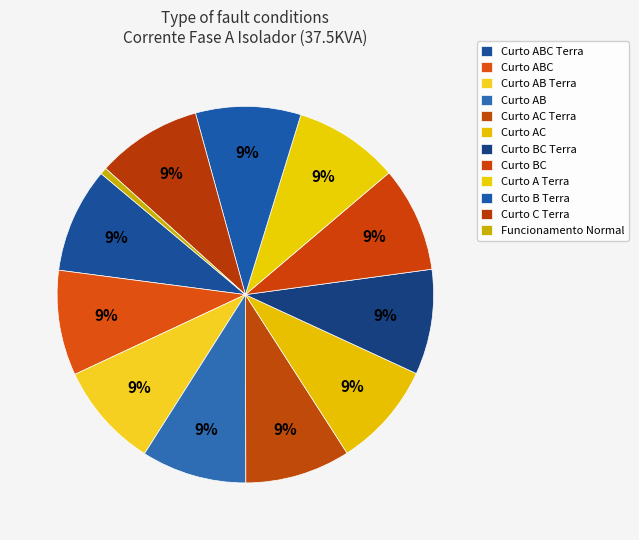

Is there any slice that represents more than half of the pie?

No